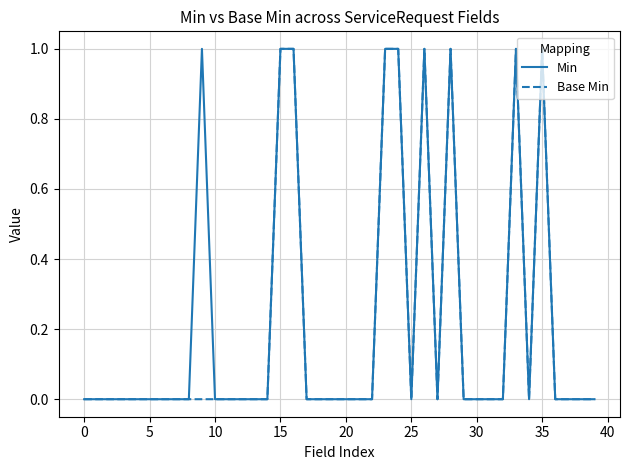

Does the chart display data point markers on the line(s)?

No